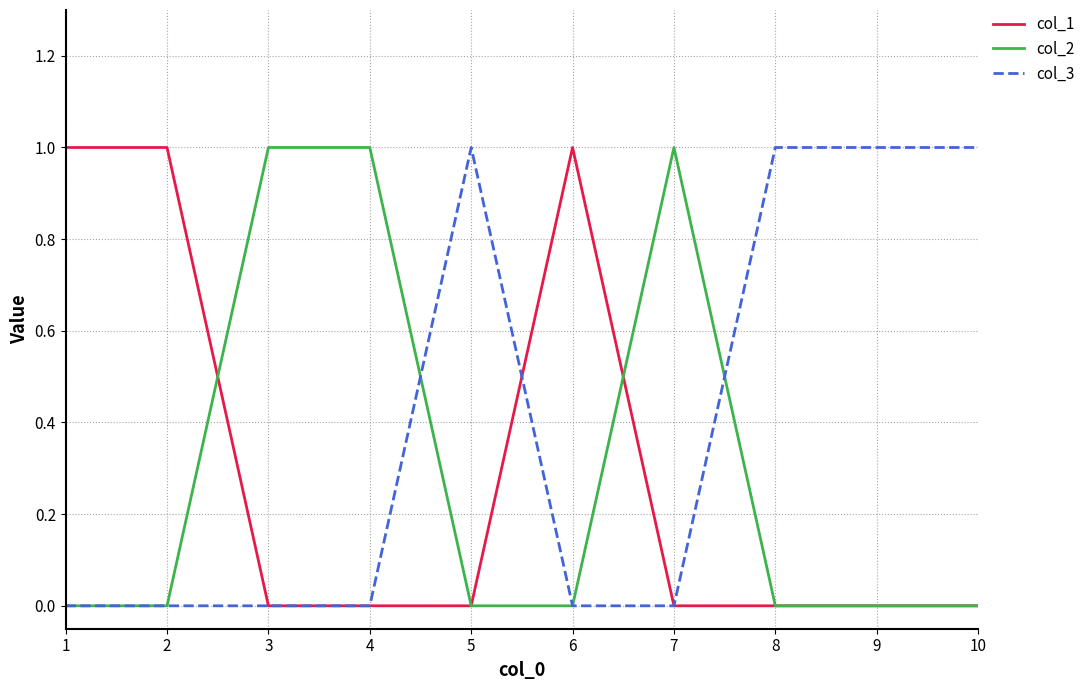

Which series has the largest total across all categories?

col_3